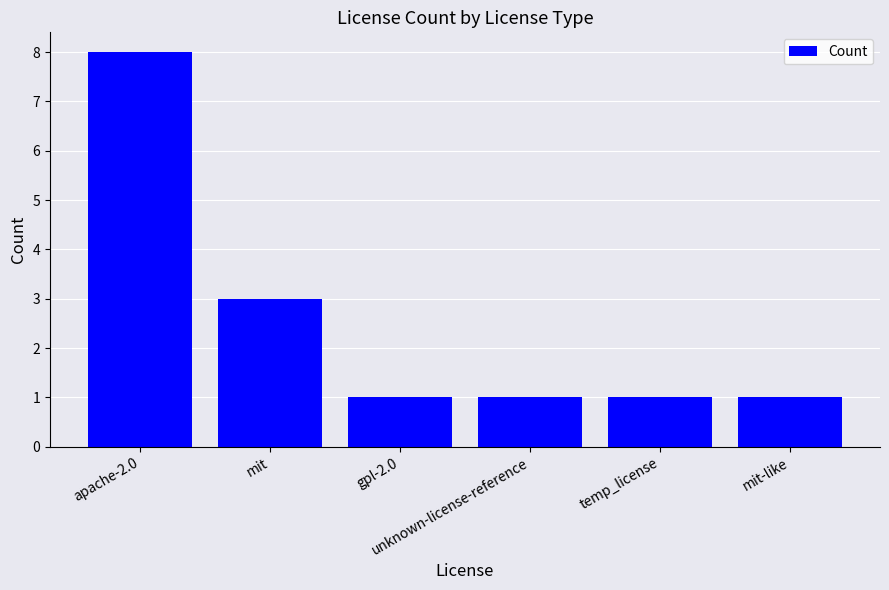

Read the value at unknown-license-reference.

1